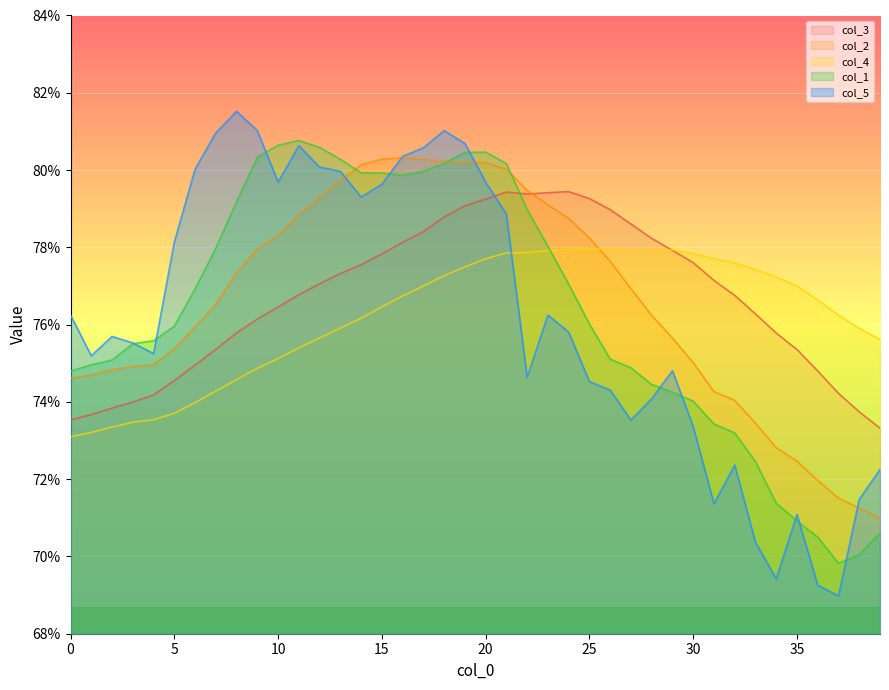

Between which two adjacent categories do col_2 and col_4 first intersect?

25 and 26